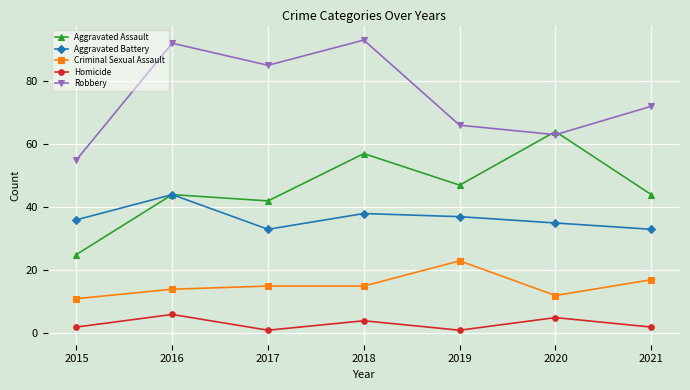

Which category has the highest value in the Robbery series?

2018